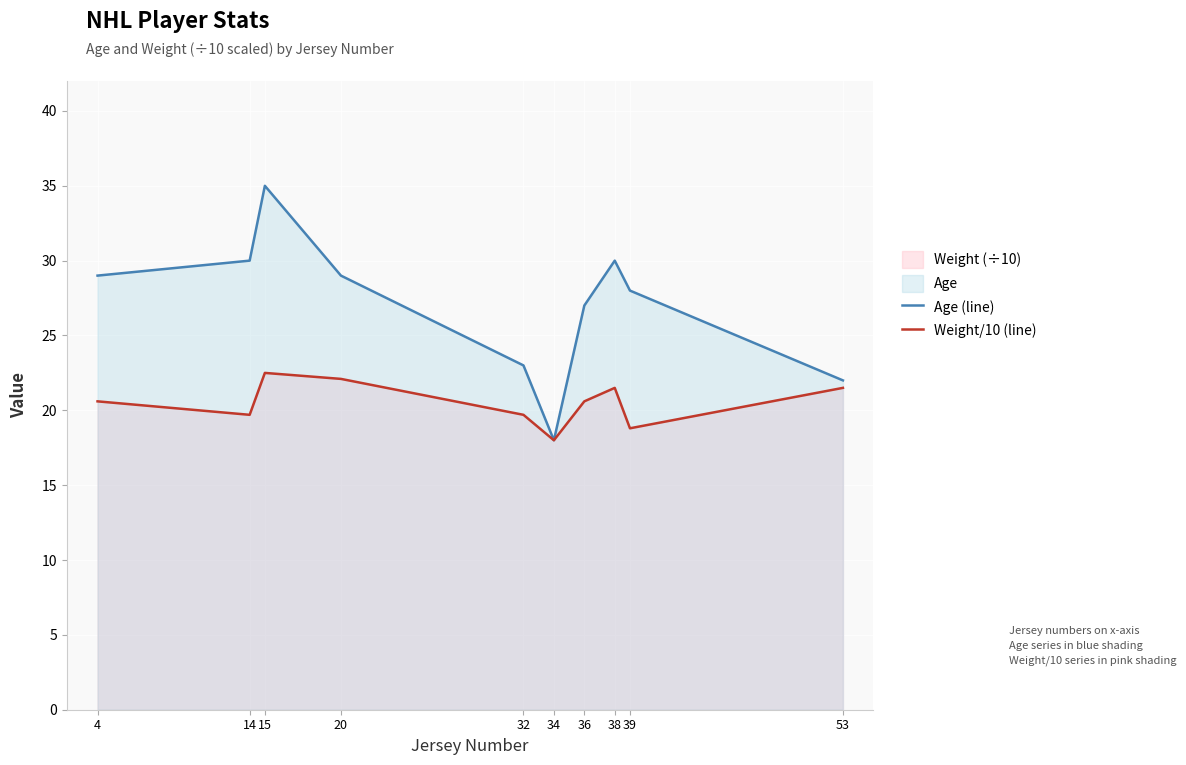

Which label corresponds to the smallest value in the chart?

34